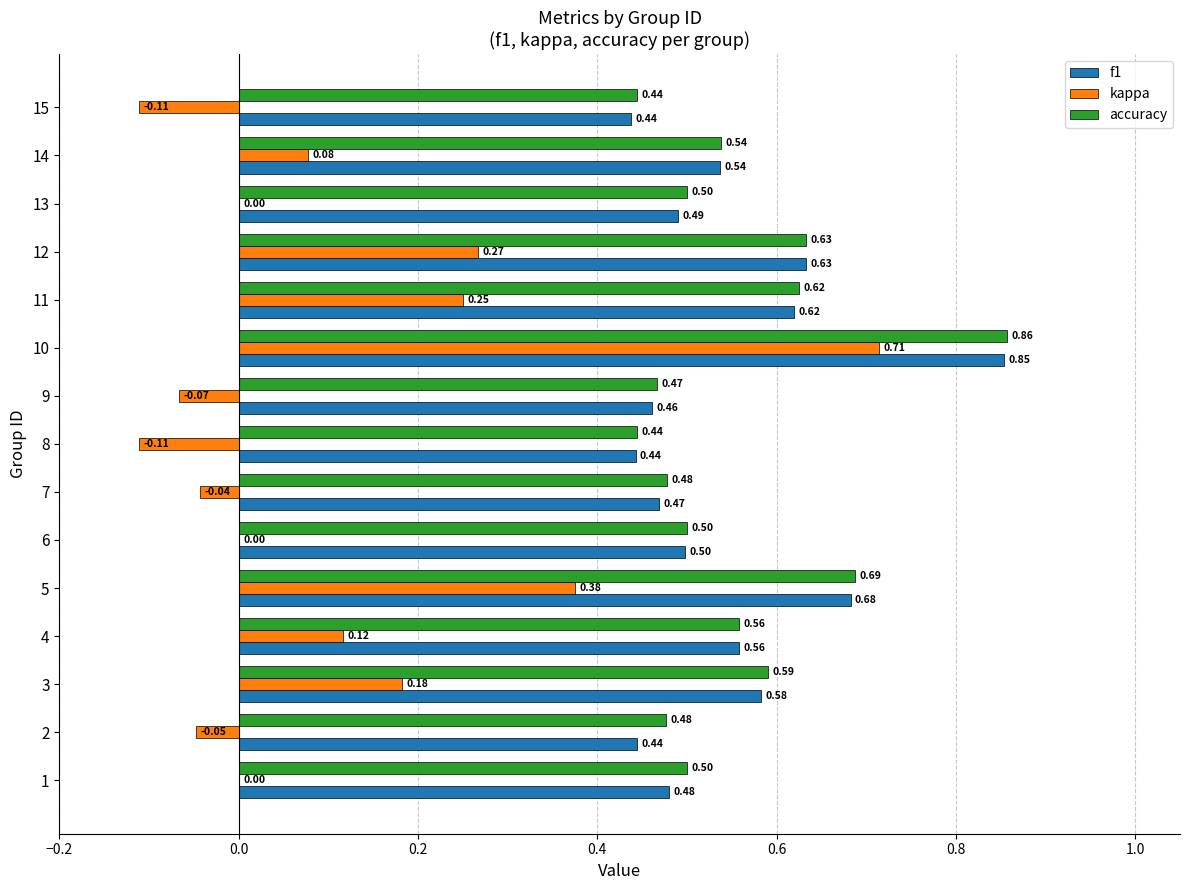

Is the value of kappa at 10 greater than the value of f1 at 7?

Yes